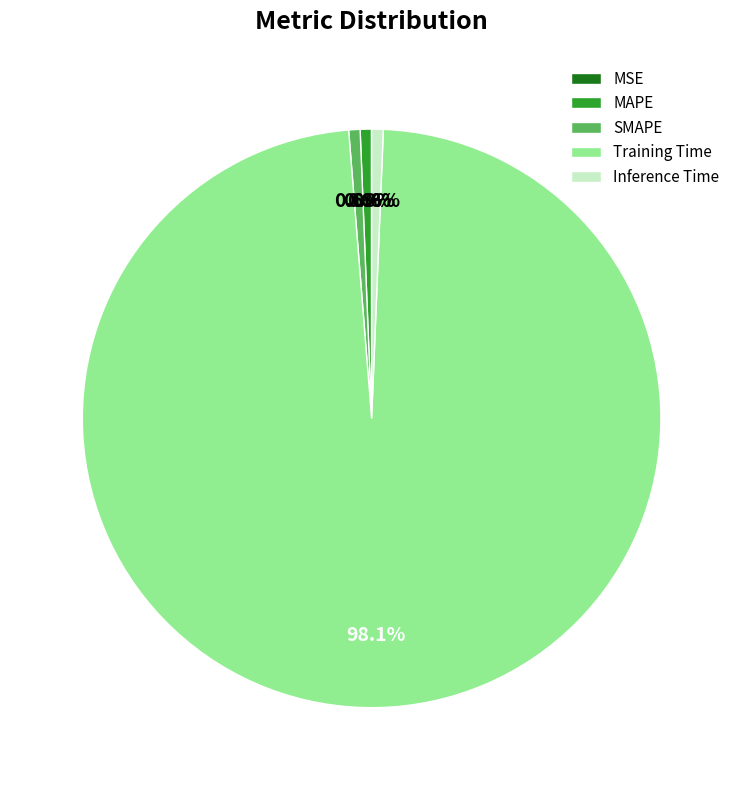

What is the largest slice in the pie chart?

Training Time